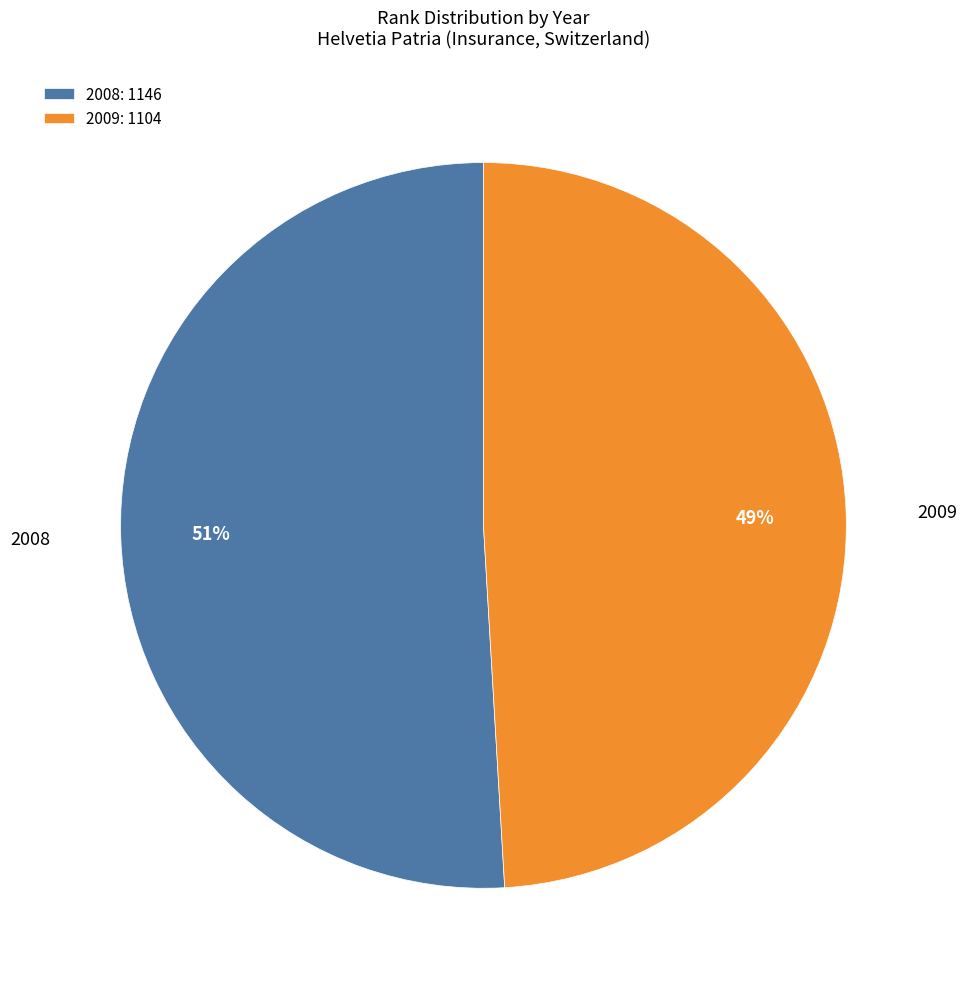

Does 2009 represent more than half of the total?

No